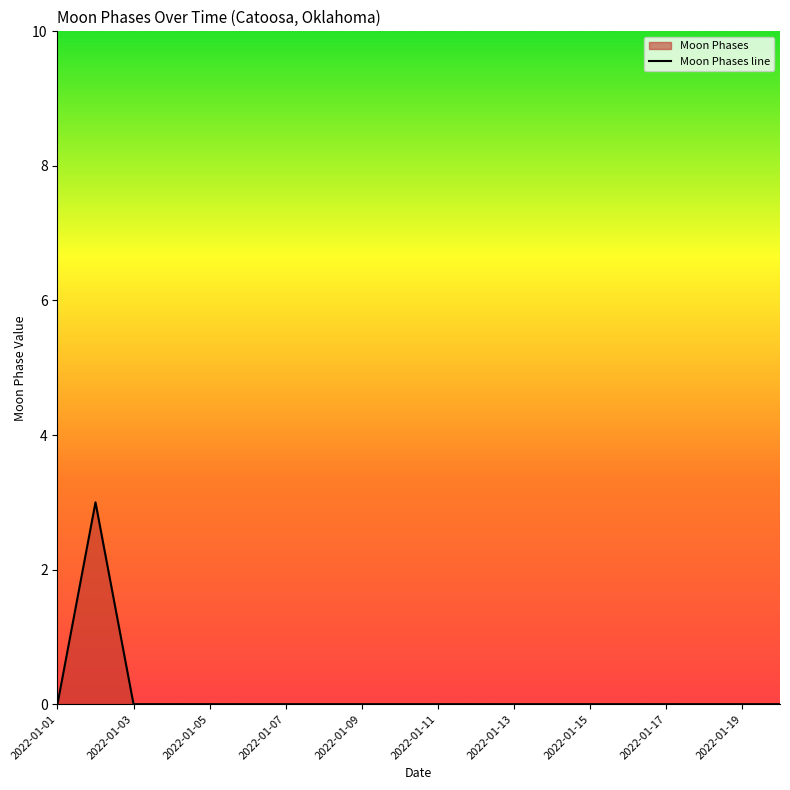

Count the number of data series in this chart.

1